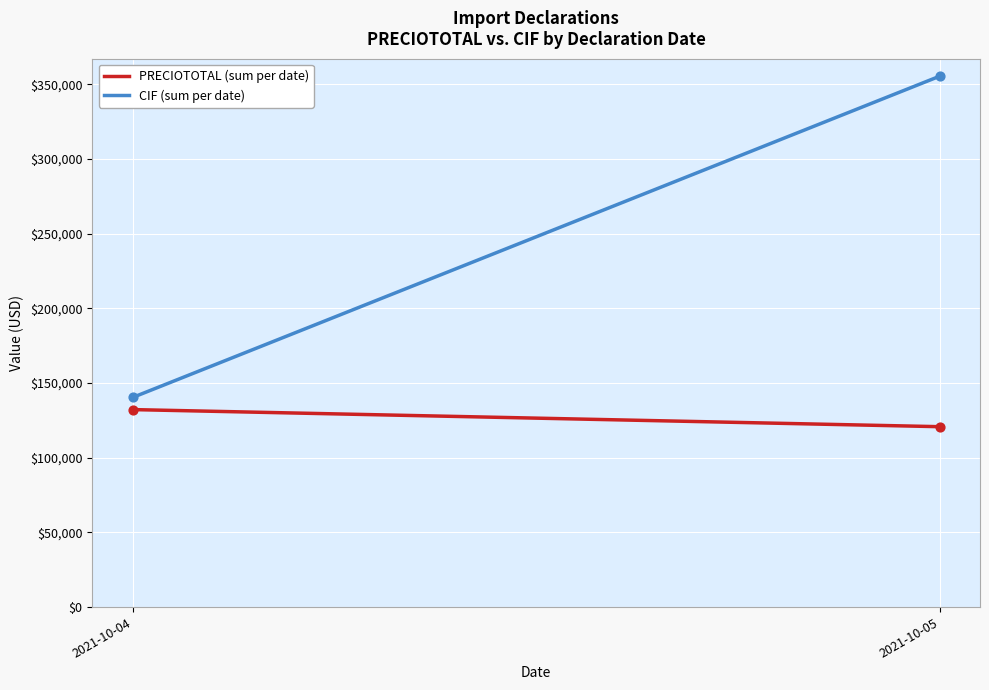

Which series contains the lowest Y value?

PRECIOTOTAL (sum per date)